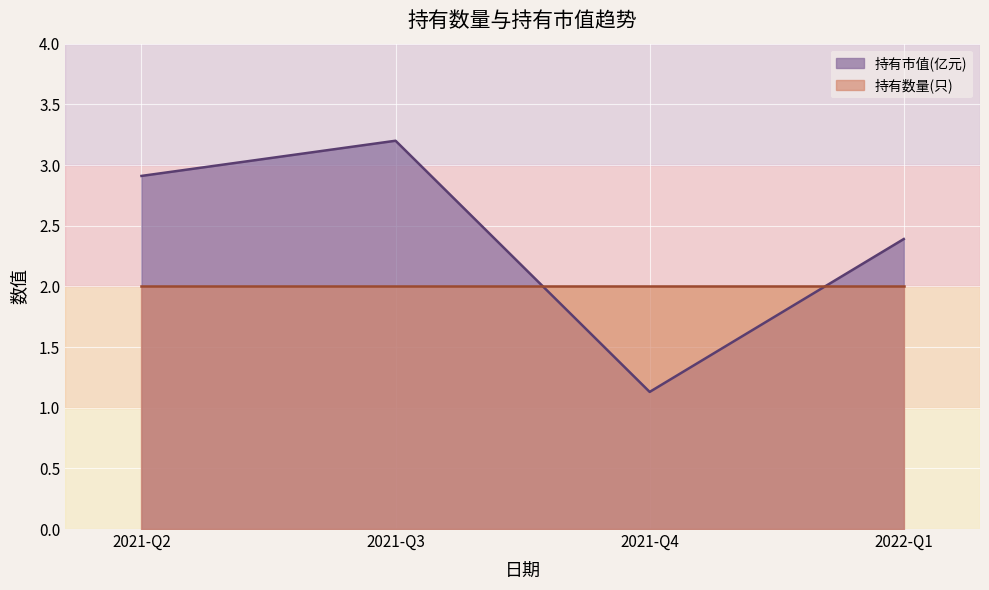

How many interior local valleys (lower than both neighbors) does the data have?

1